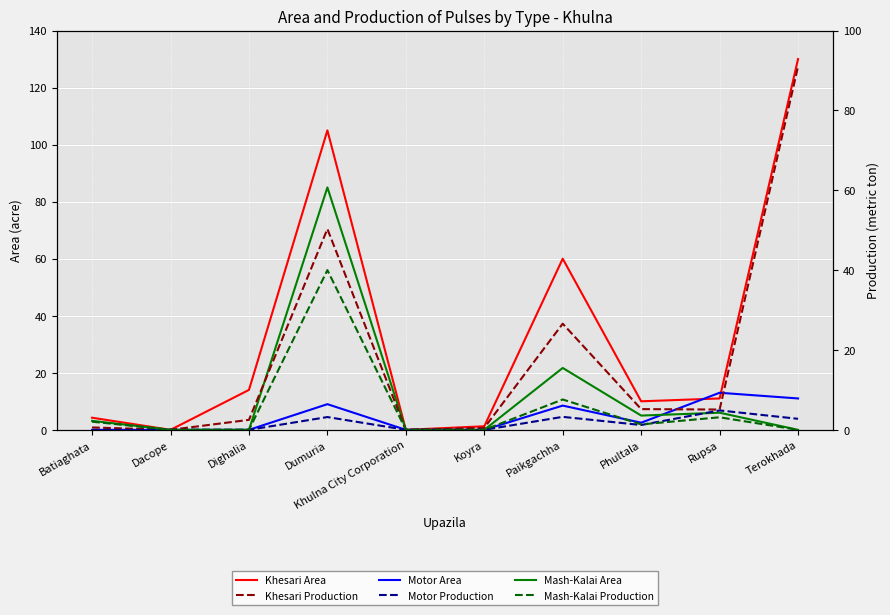

Is this an area chart (filled region under the line)?

No